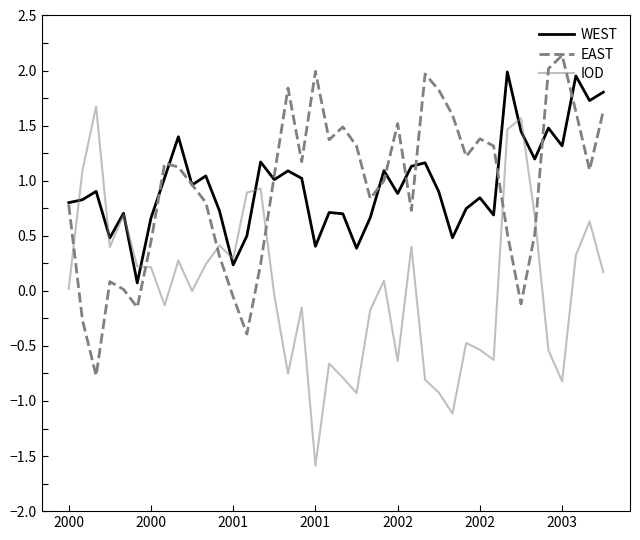

Which series ends up on top after the final intersection of EAST and IOD?

EAST